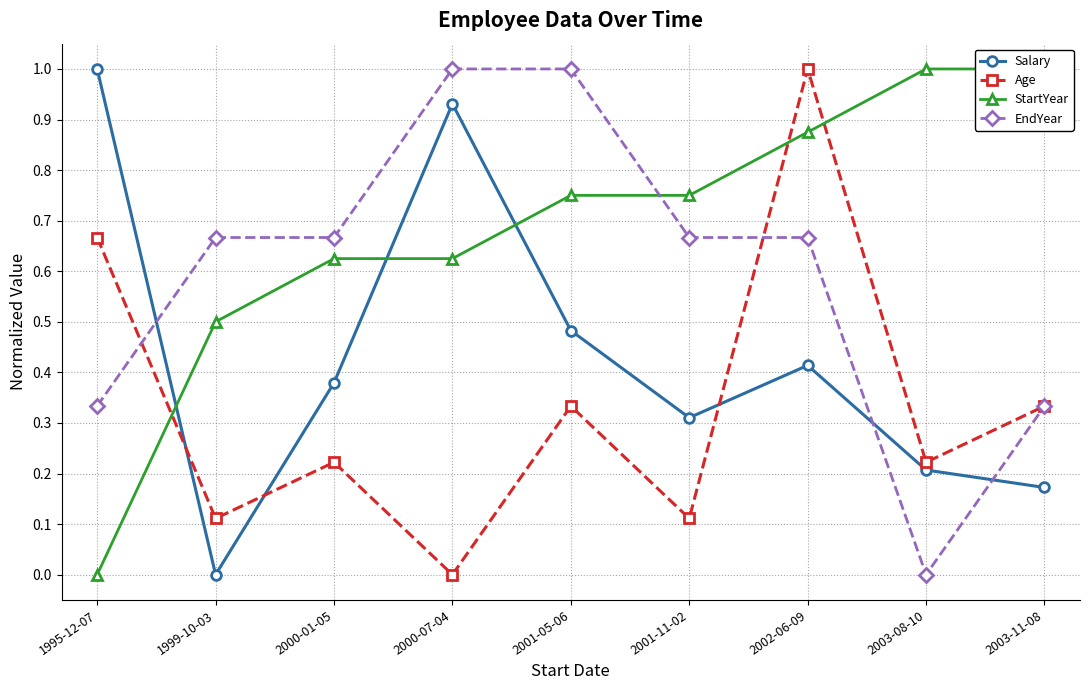

What position from the right is 2002-06-09?

3